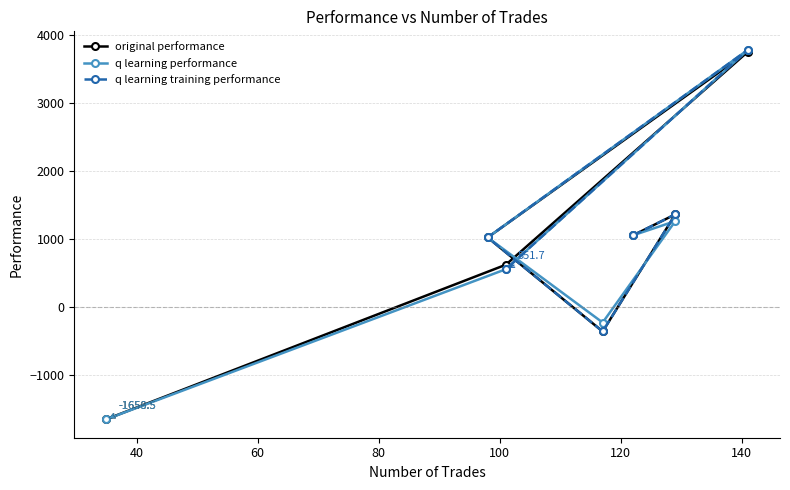

What is the lowest value of the original performance series?

-1658.5